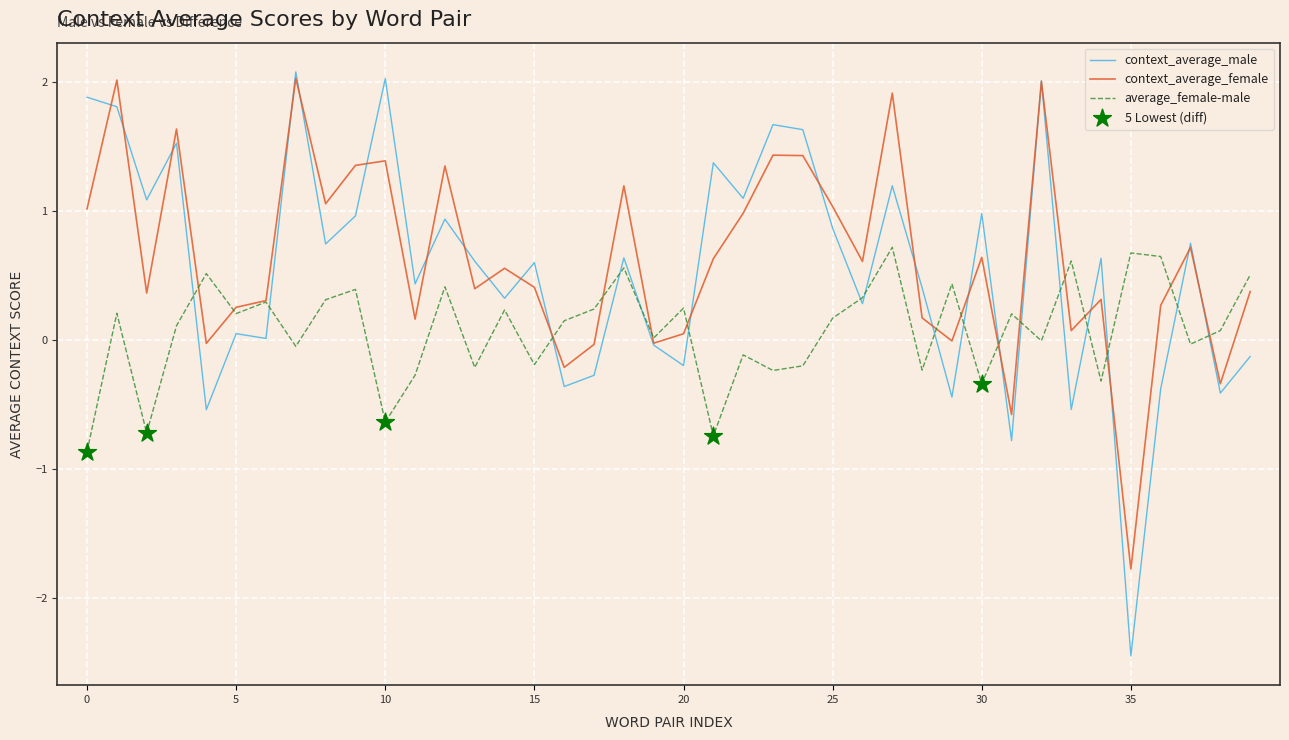

Which series has the largest range (max minus min)?

context_average_male